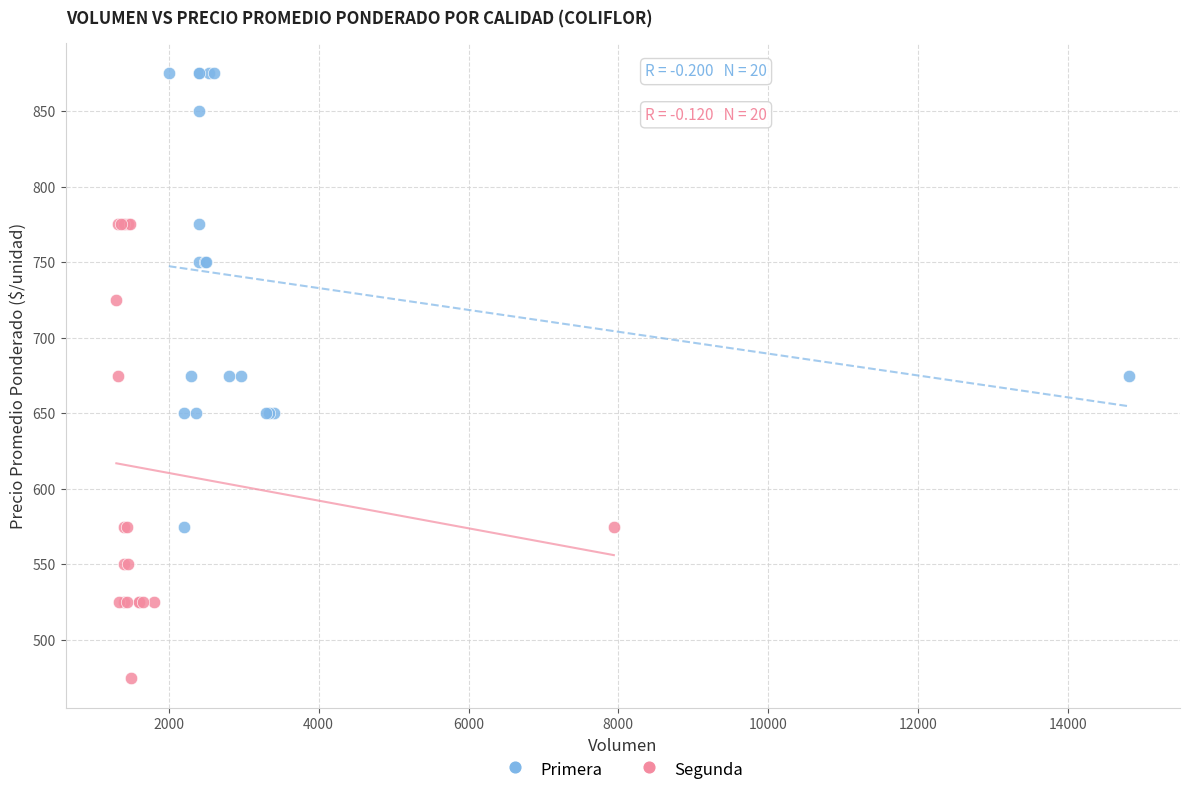

Which series contains the lowest Y value?

Segunda